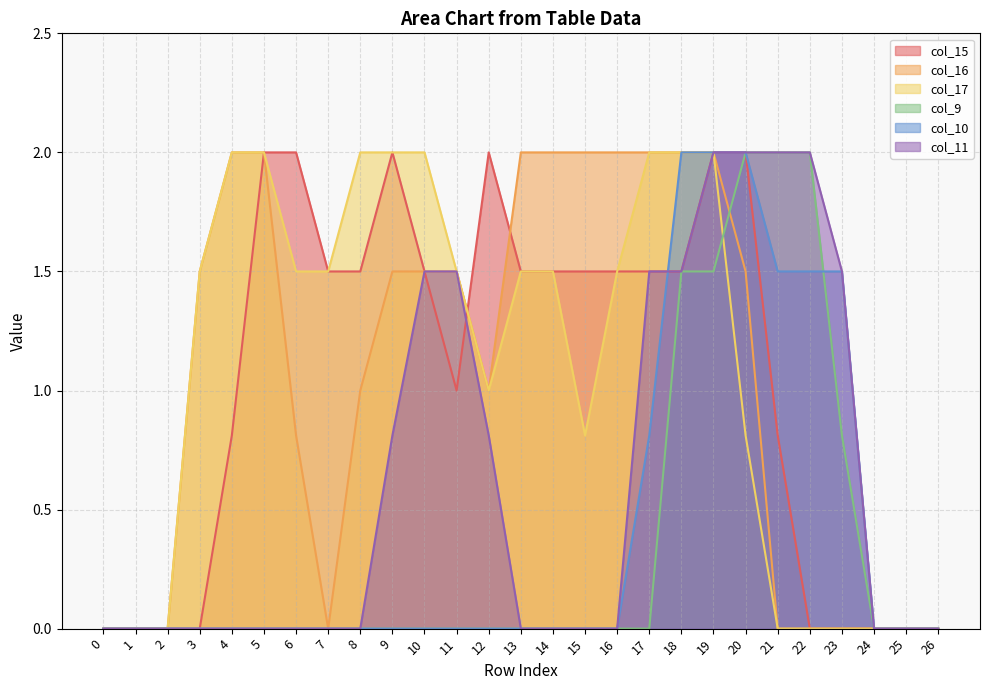

What value does the col_15 series have at 14?

1.5